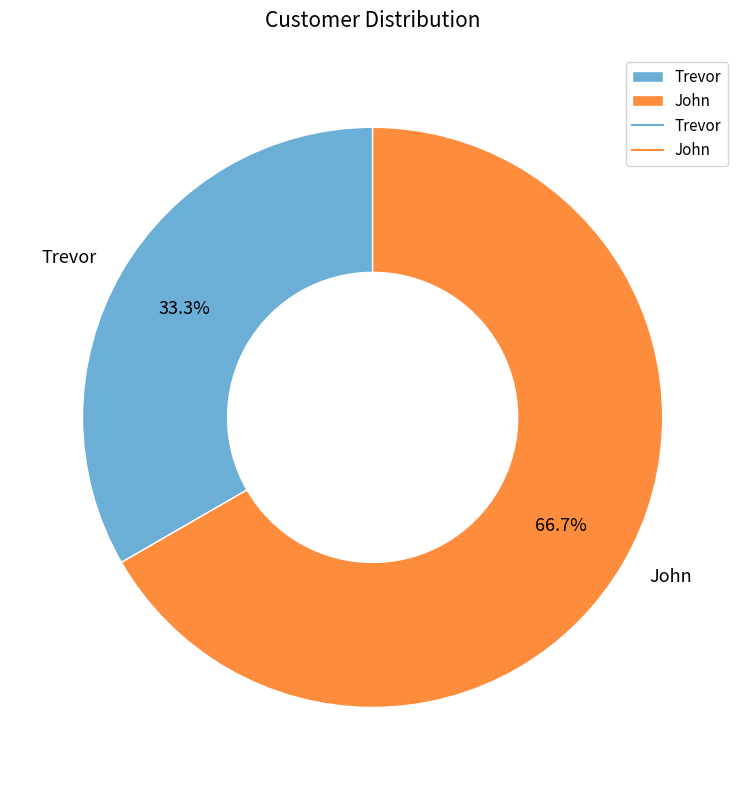

What percentage is the John slice, to the nearest percent?

67%